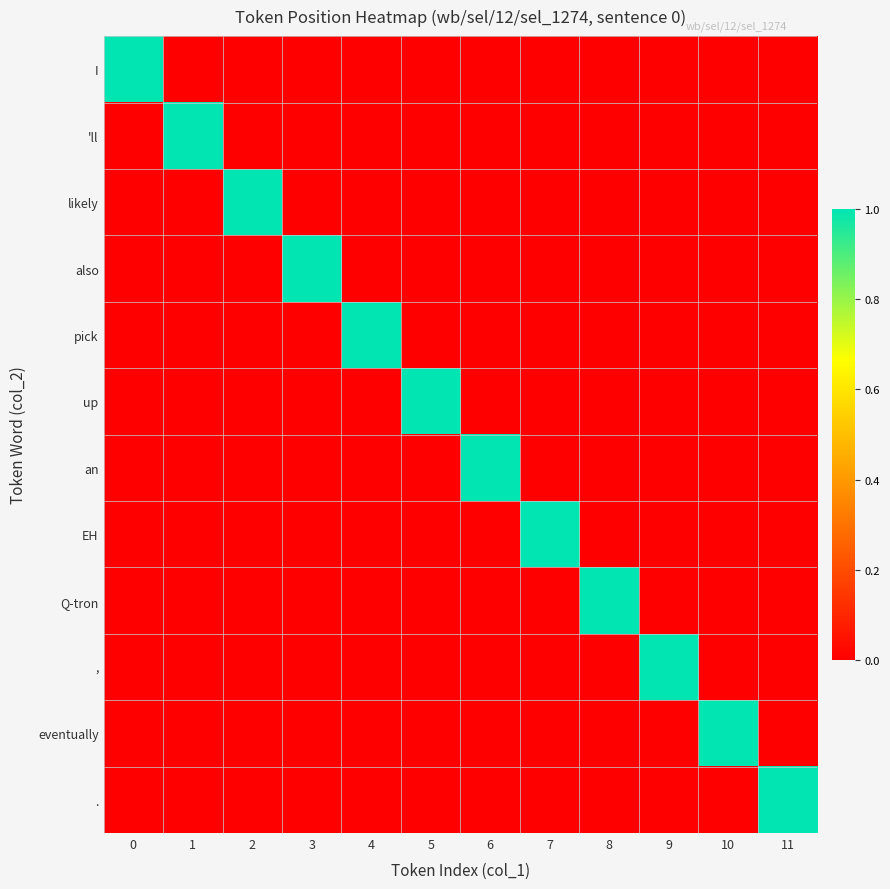

Reading left to right, list all the values displayed in this chart.

I: 0=1	1=0	2=0	3=0	4=0	5=0	6=0	7=0	8=0	9=0	10=0	11=0
'll: 0=0	1=1	2=0	3=0	4=0	5=0	6=0	7=0	8=0	9=0	10=0	11=0
likely: 0=0	1=0	2=1	3=0	4=0	5=0	6=0	7=0	8=0	9=0	10=0	11=0
also: 0=0	1=0	2=0	3=1	4=0	5=0	6=0	7=0	8=0	9=0	10=0	11=0
pick: 0=0	1=0	2=0	3=0	4=1	5=0	6=0	7=0	8=0	9=0	10=0	11=0
up: 0=0	1=0	2=0	3=0	4=0	5=1	6=0	7=0	8=0	9=0	10=0	11=0
an: 0=0	1=0	2=0	3=0	4=0	5=0	6=1	7=0	8=0	9=0	10=0	11=0
EH: 0=0	1=0	2=0	3=0	4=0	5=0	6=0	7=1	8=0	9=0	10=0	11=0
Q-tron: 0=0	1=0	2=0	3=0	4=0	5=0	6=0	7=0	8=1	9=0	10=0	11=0
,: 0=0	1=0	2=0	3=0	4=0	5=0	6=0	7=0	8=0	9=1	10=0	11=0
eventually: 0=0	1=0	2=0	3=0	4=0	5=0	6=0	7=0	8=0	9=0	10=1	11=0
.: 0=0	1=0	2=0	3=0	4=0	5=0	6=0	7=0	8=0	9=0	10=0	11=1